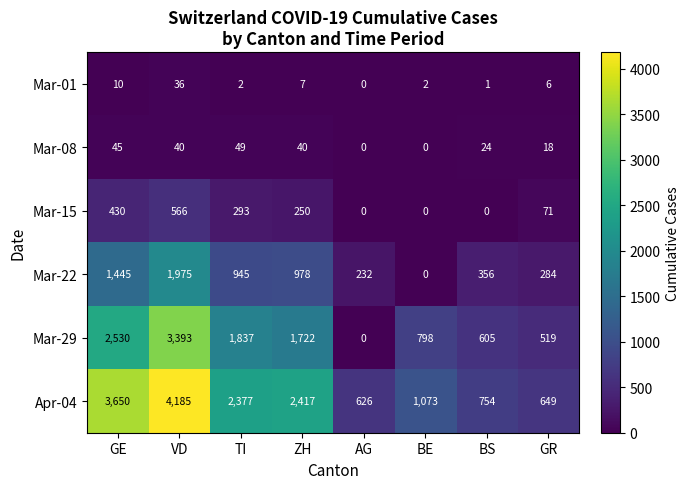

Where is Mar-01 nearest to the value 18?

GE